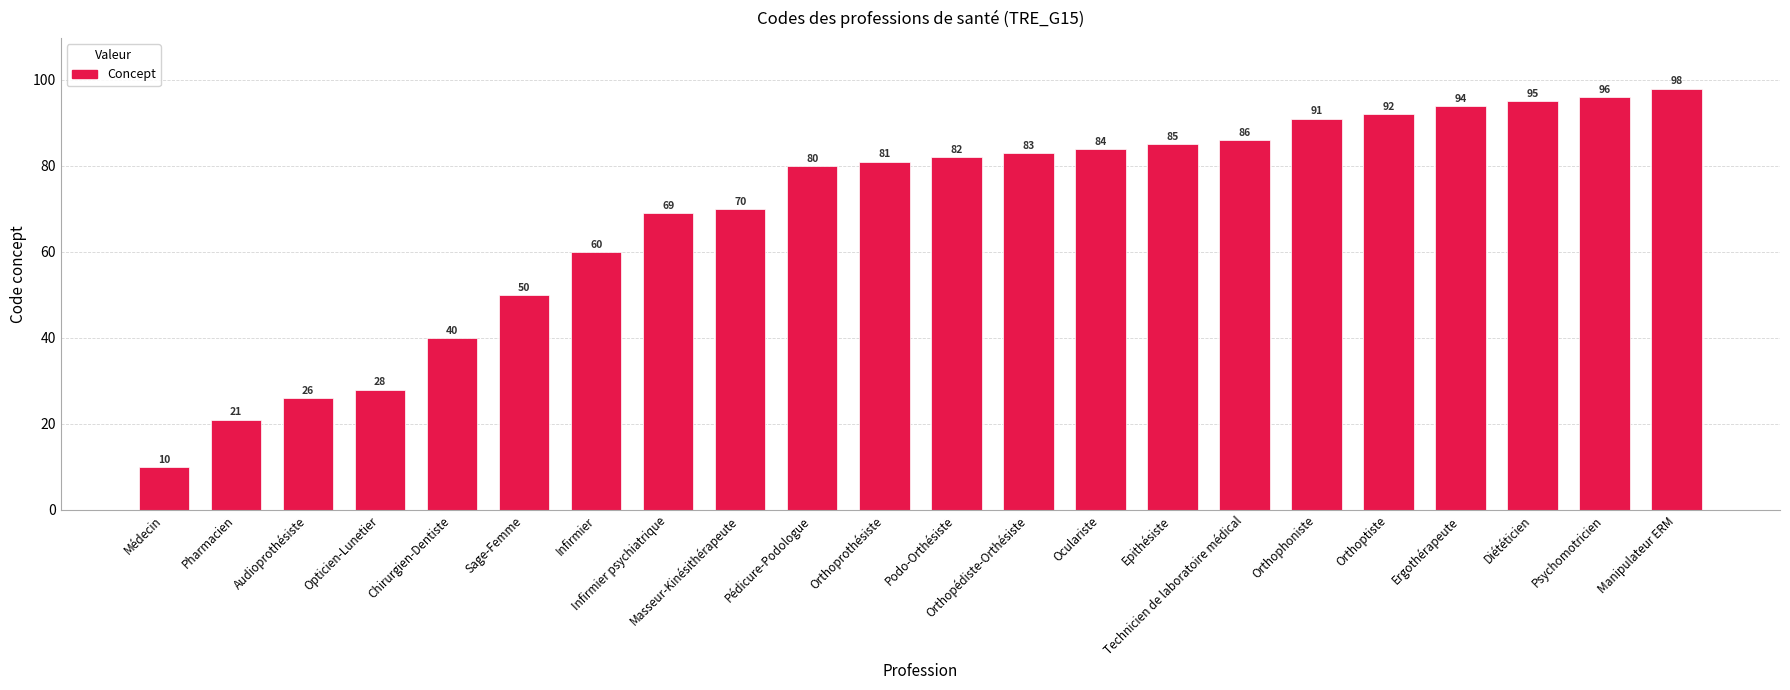

What is the value of the 1st bar from the left?

10